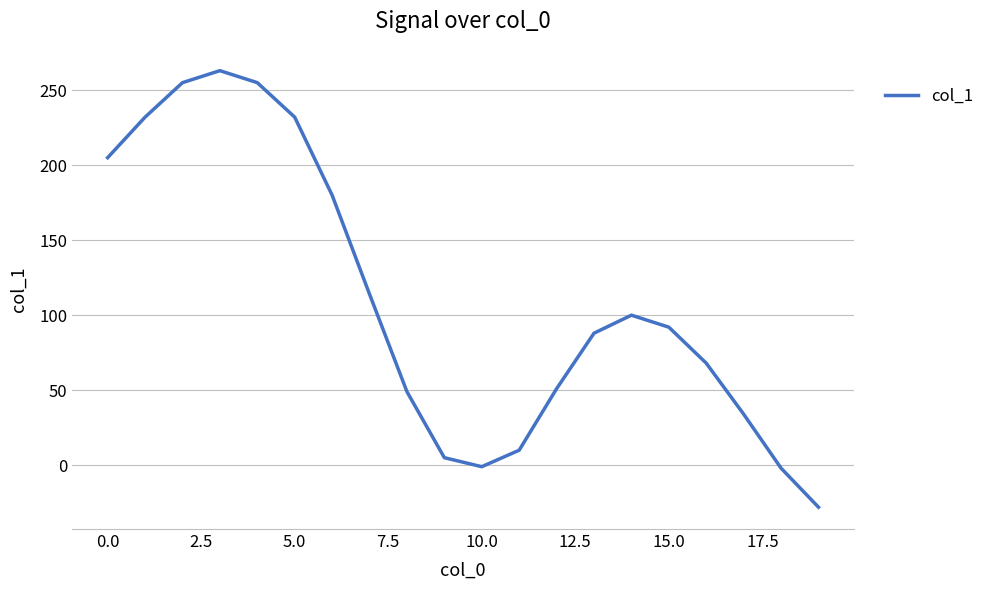

What is the difference between the maximum and minimum values?

291